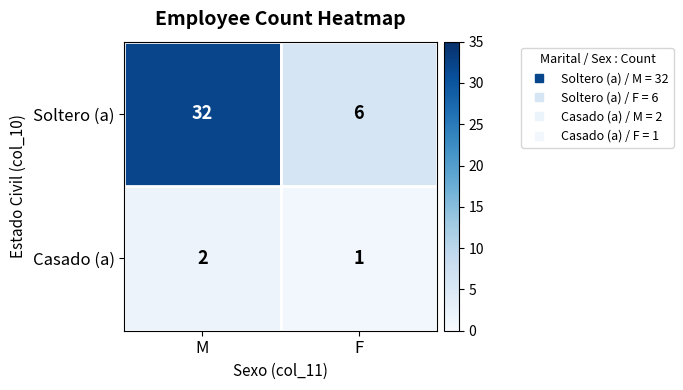

What is the average value of the Soltero (a) series?

19